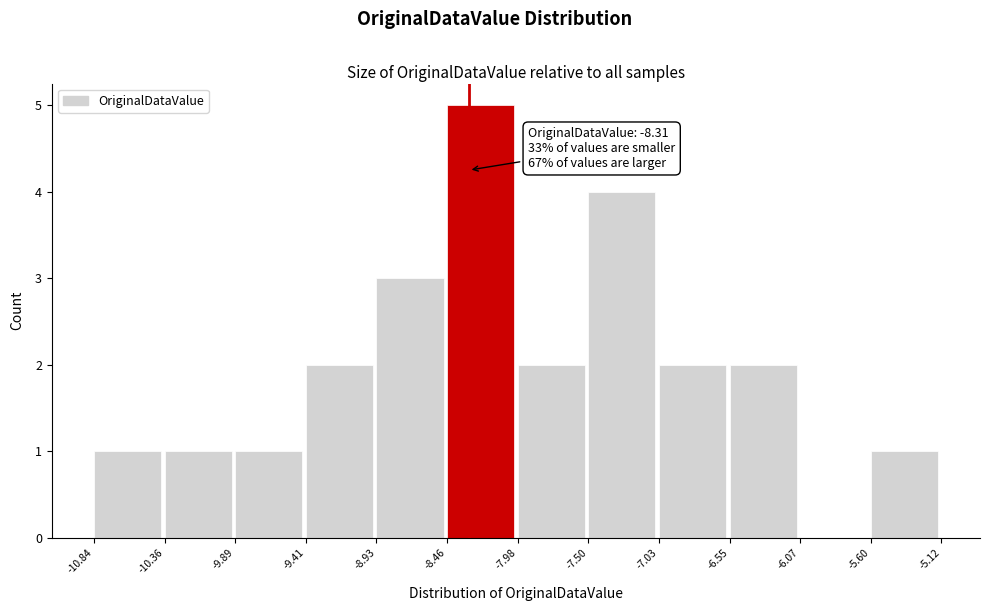

Which range on the x-axis has the tallest bar?

-8.46 to -7.98